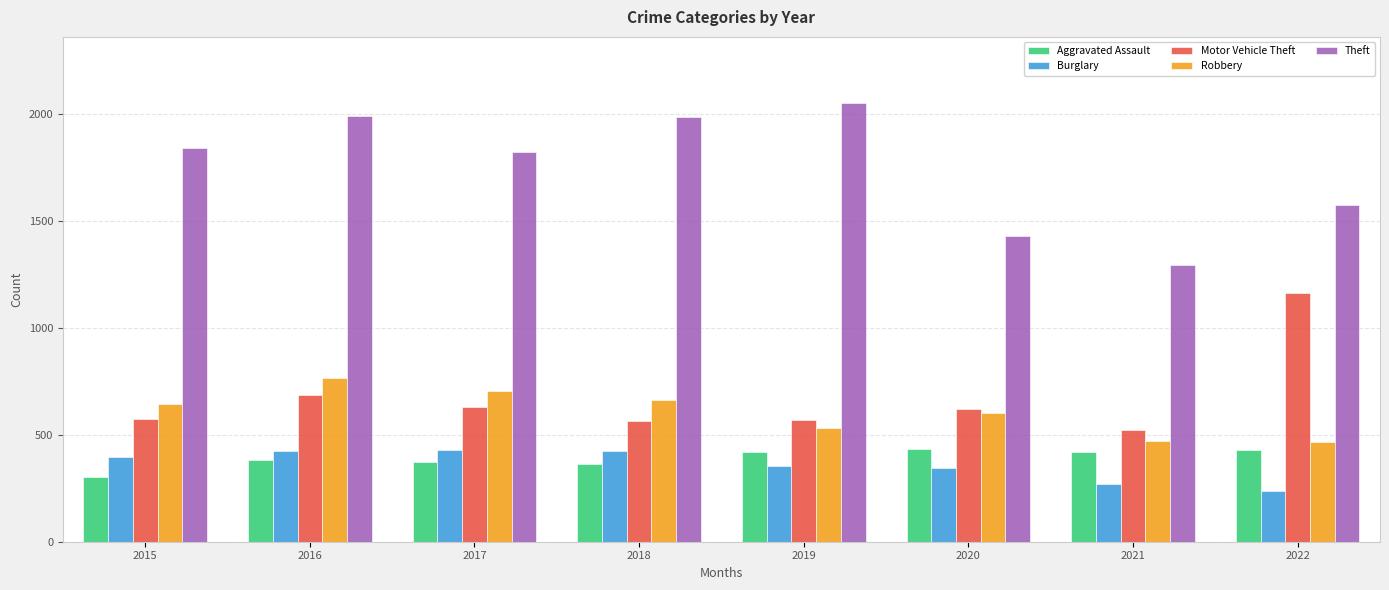

At 2022, list the series in order from largest to smallest.

Theft, Motor Vehicle Theft, Robbery, Aggravated Assault, Burglary